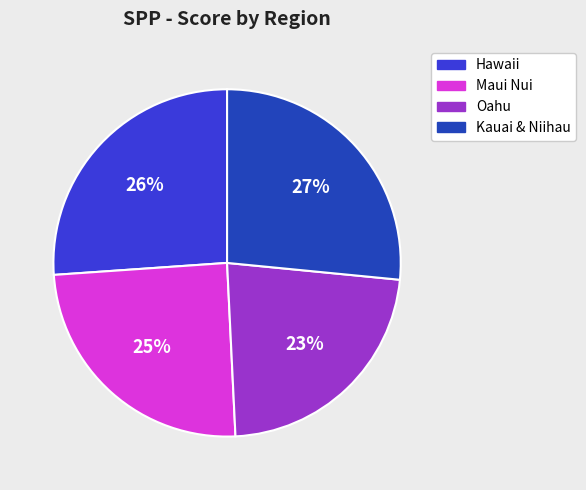

The Kauai & Niihau slice represents 40% of the pie. True or false?

False